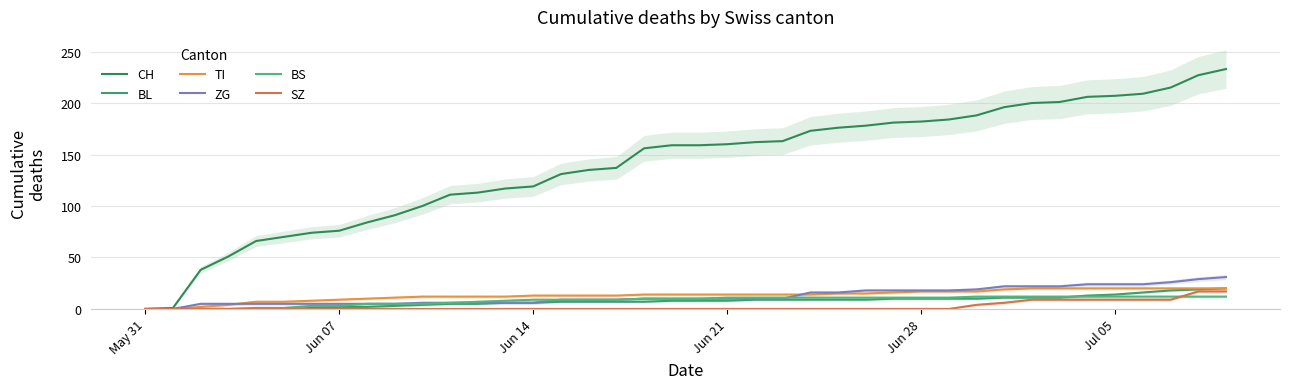

Which series has the largest range (max minus min)?

CH